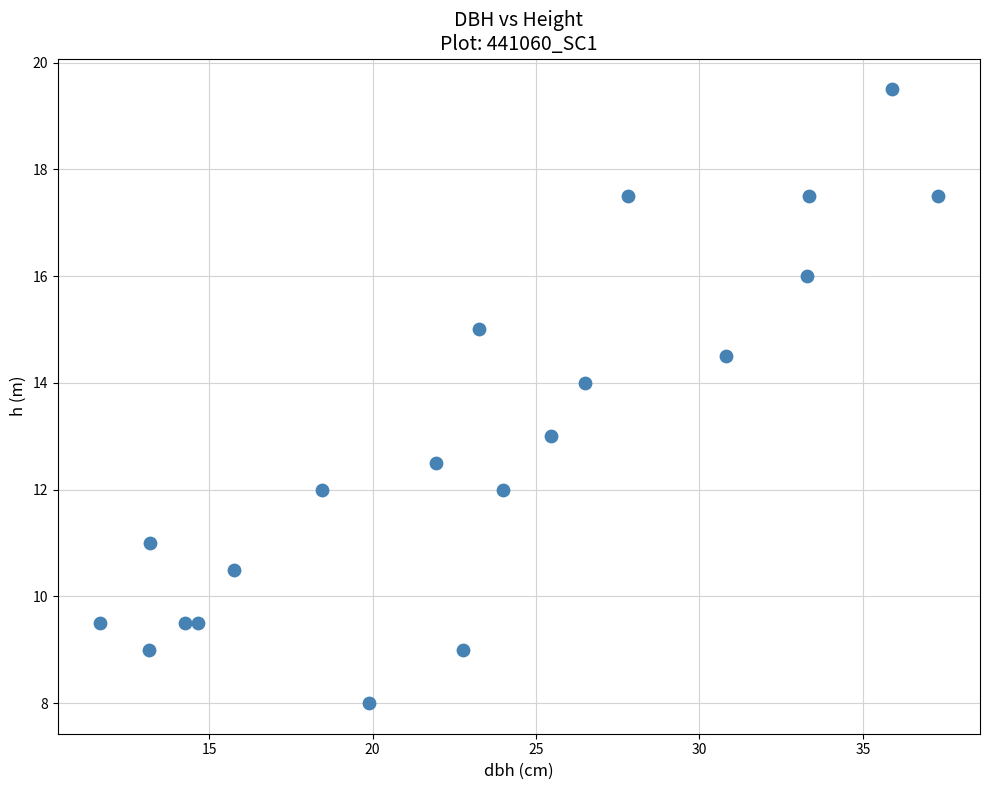

What is the range of Y values (max minus min)?

11.5